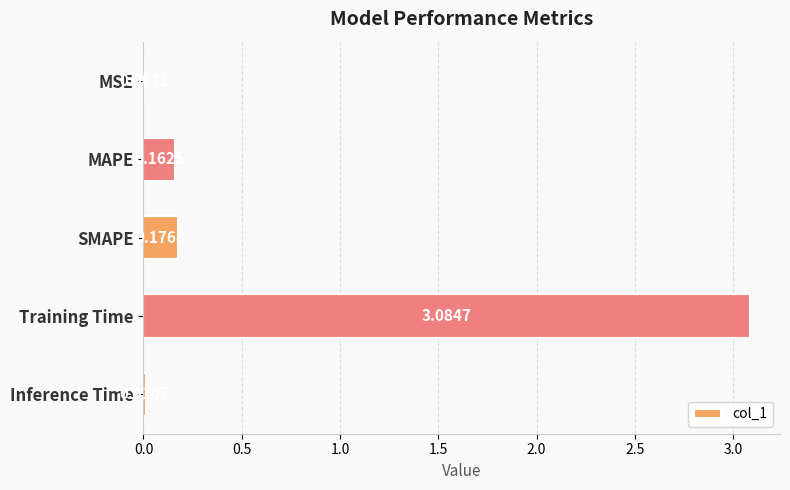

What is the sum of all values?

3.4